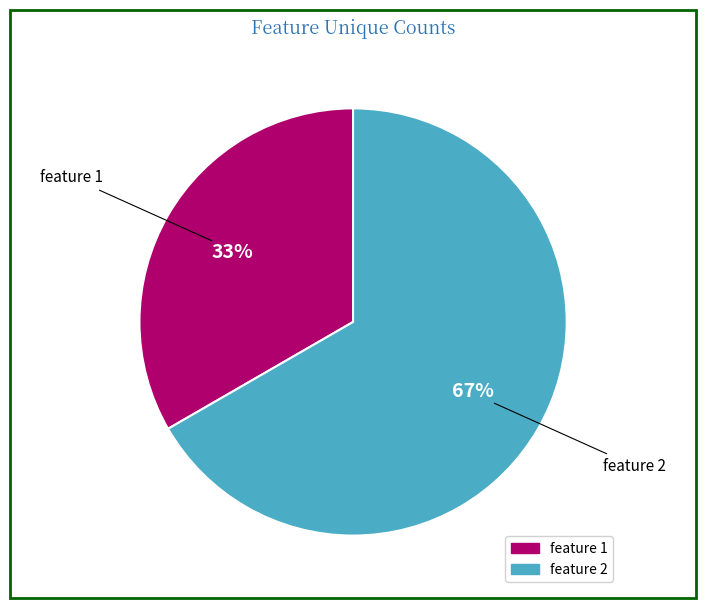

The feature 2 slice represents 67% of the pie. True or false?

True